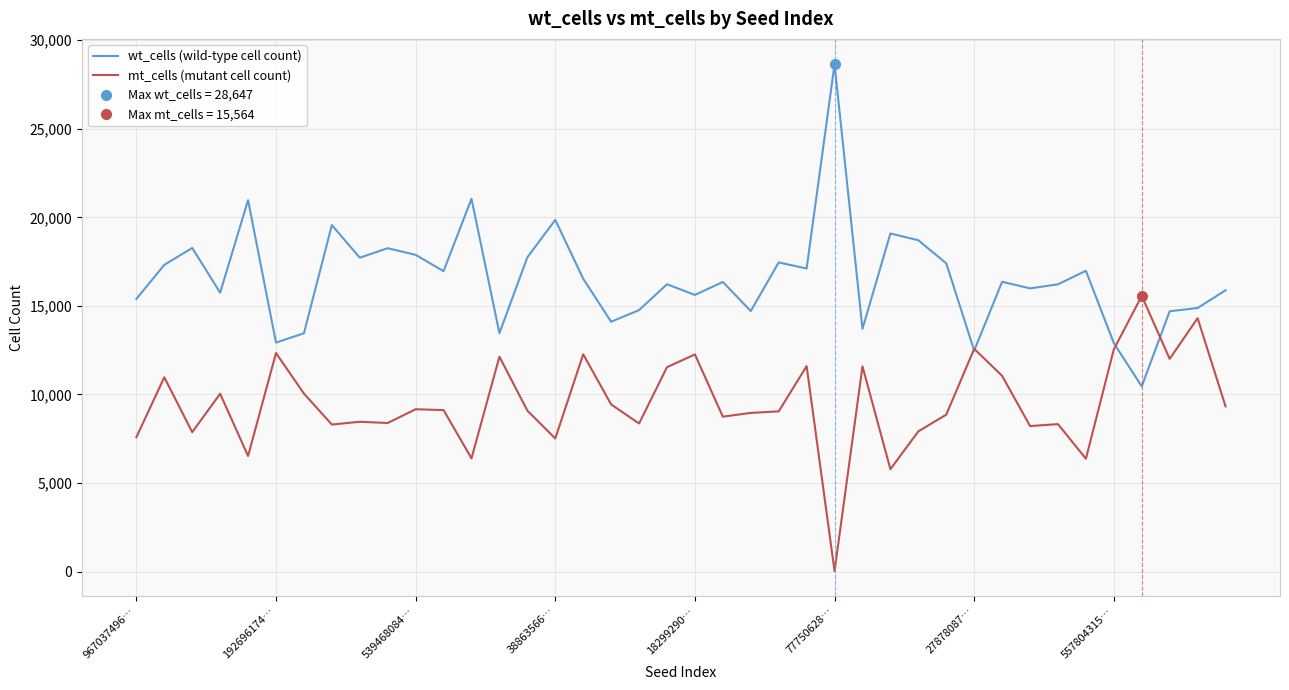

What is the label of the 17th point from the left?

16